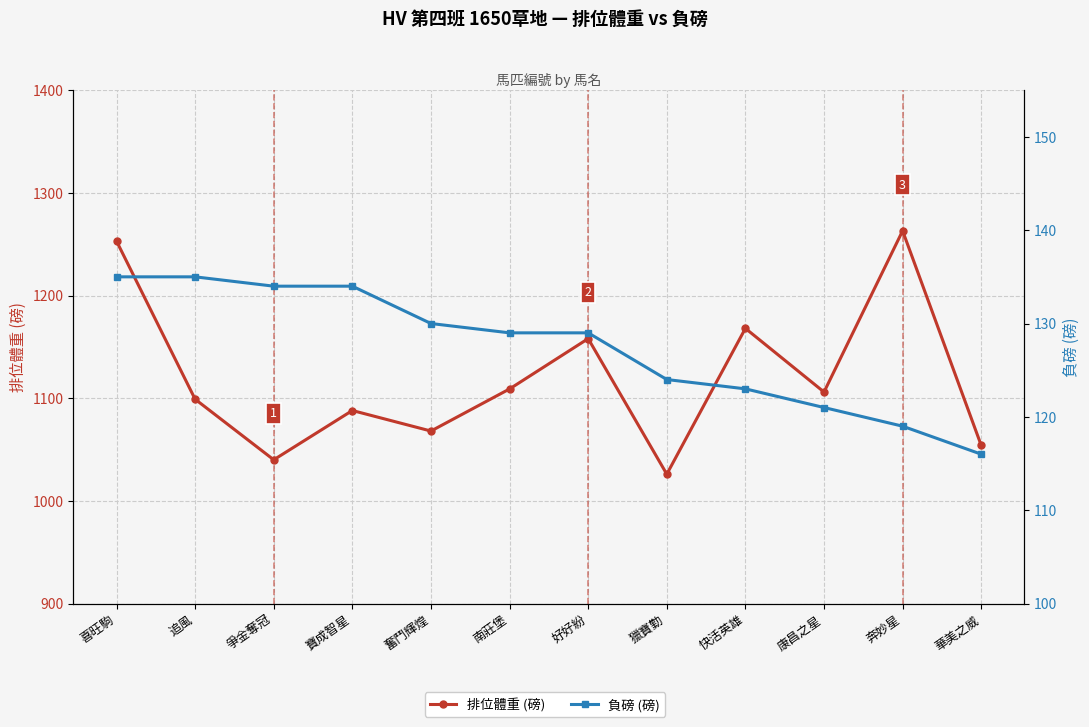

What is the spread (max minus min) of values at 南莊堡?

980